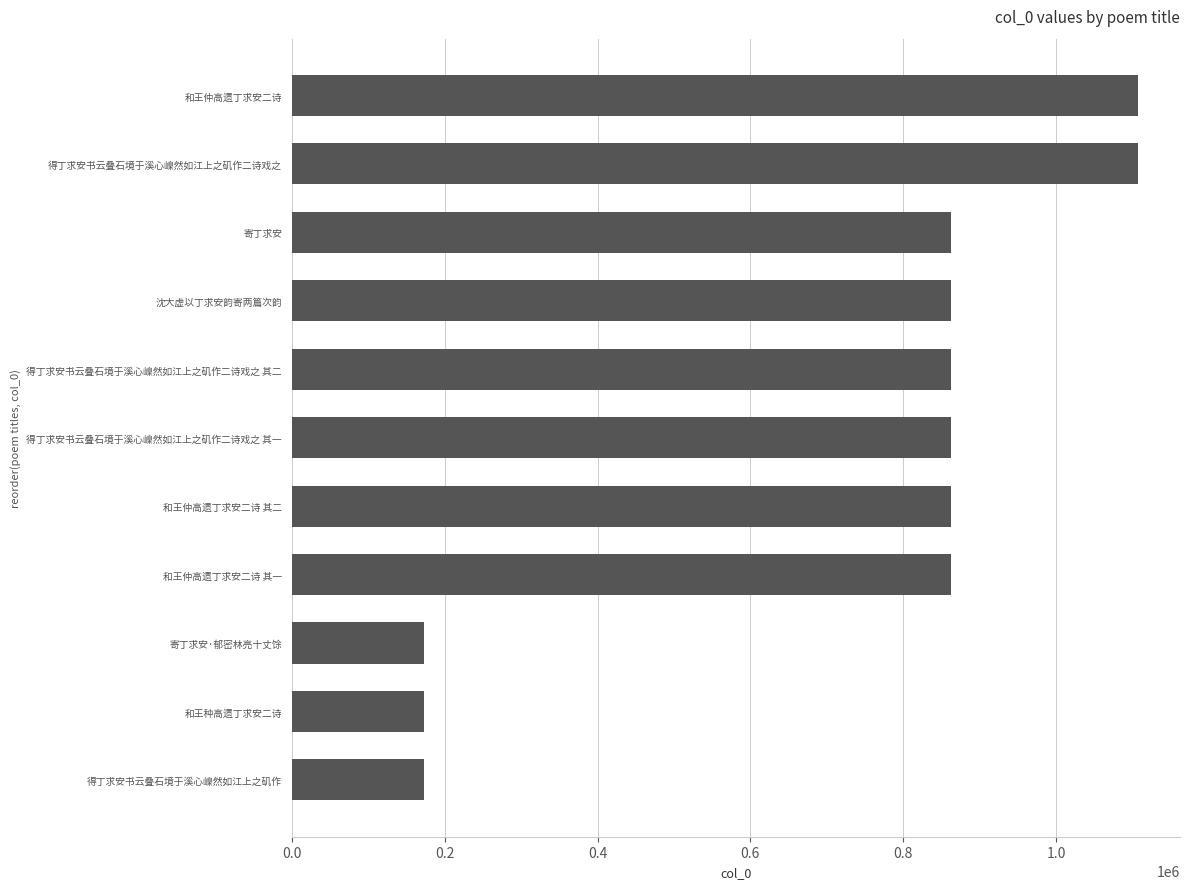

The value at 和王仲高遗丁求安二诗 其一 is 862598. True or false?

True